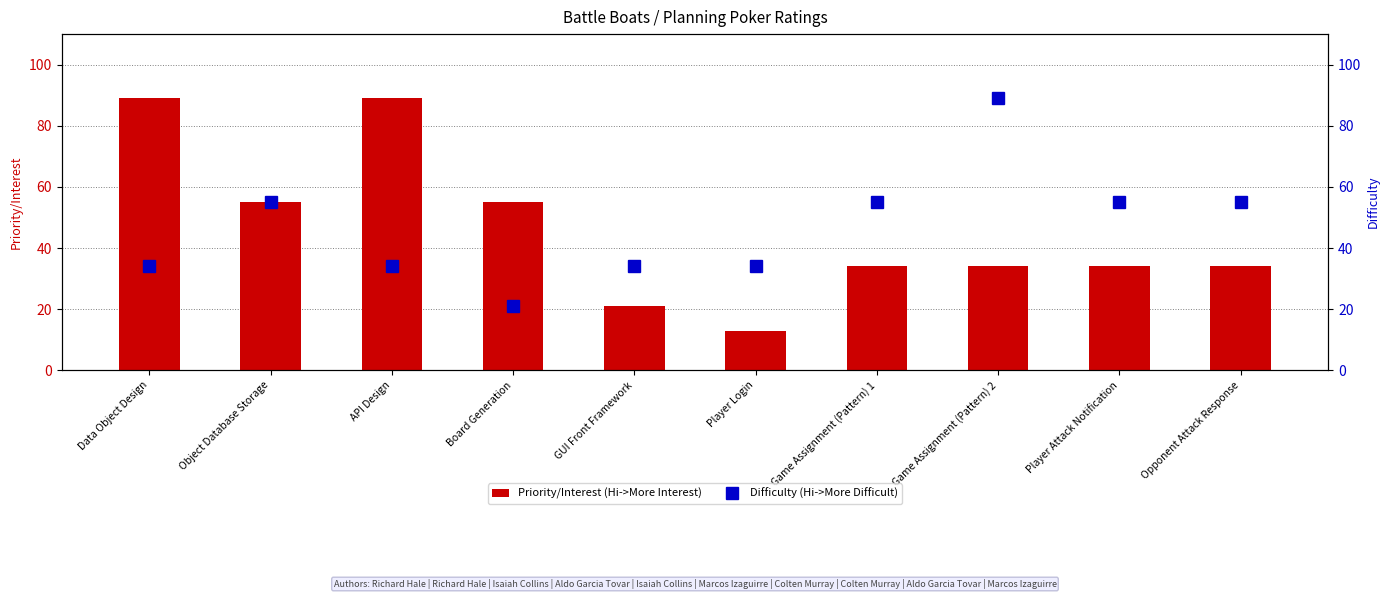

What is the spread (max minus min) of values at Game Assignment (Pattern) 1?

21